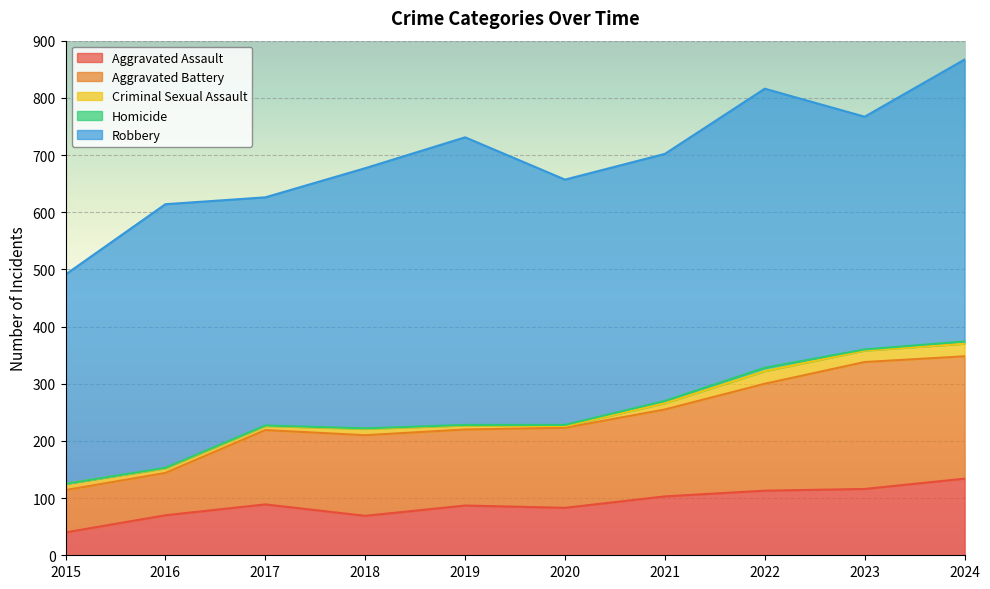

Which series has the widest spread of values?

Aggravated Battery